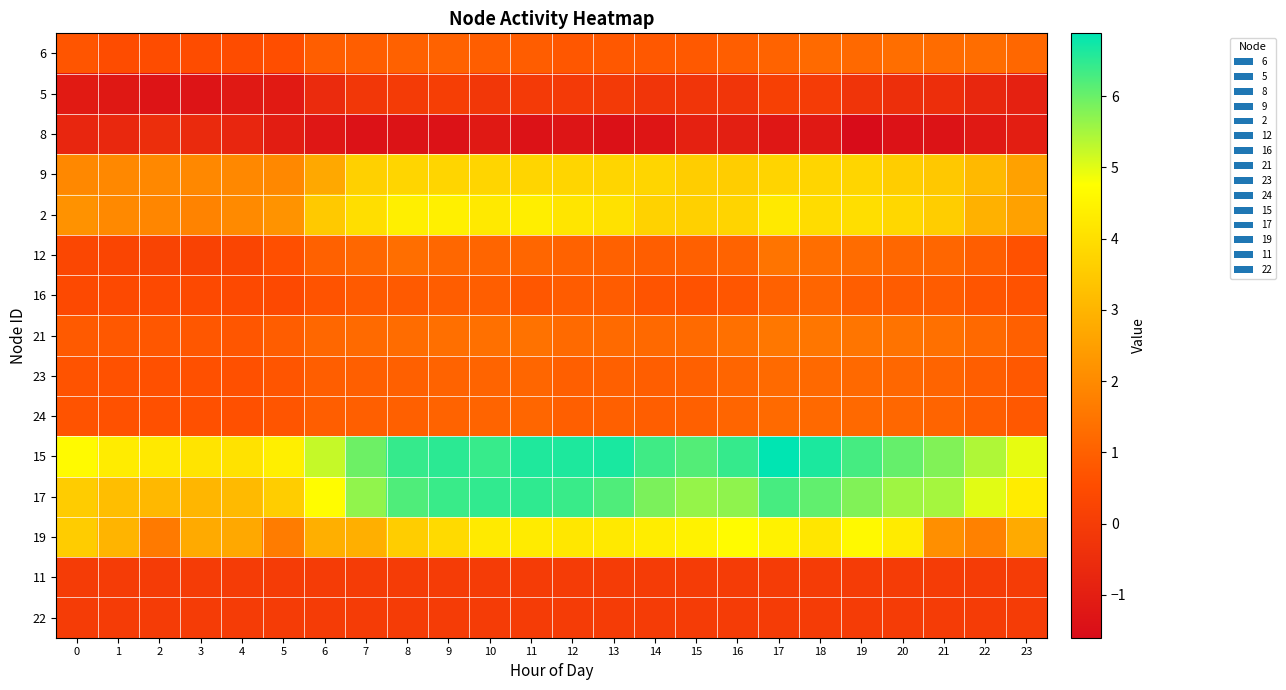

At which category is the sum across all series the highest?

17